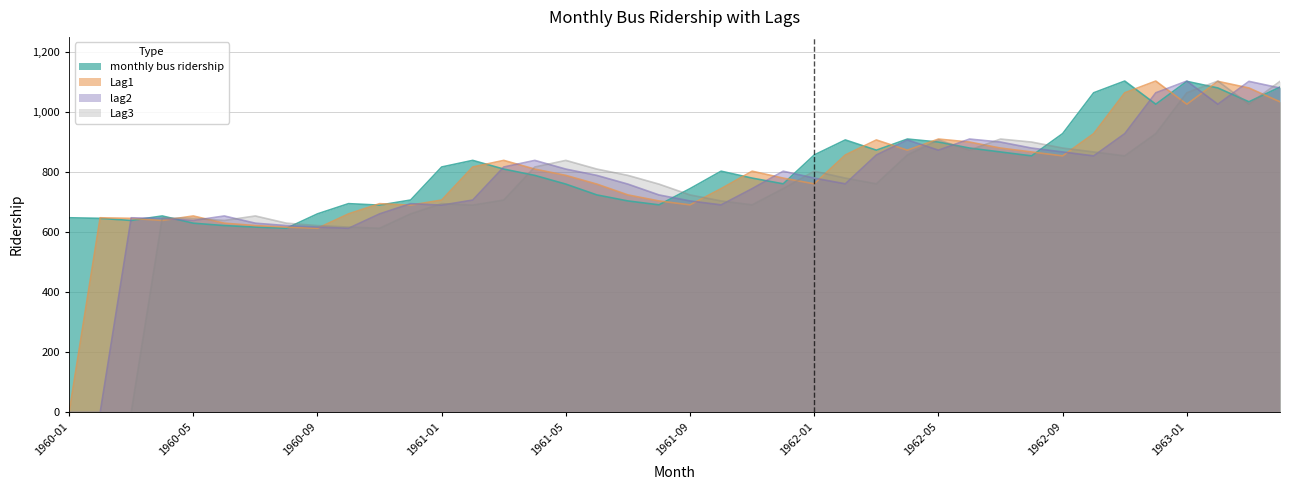

Which series has the largest total across all categories?

monthly bus ridership